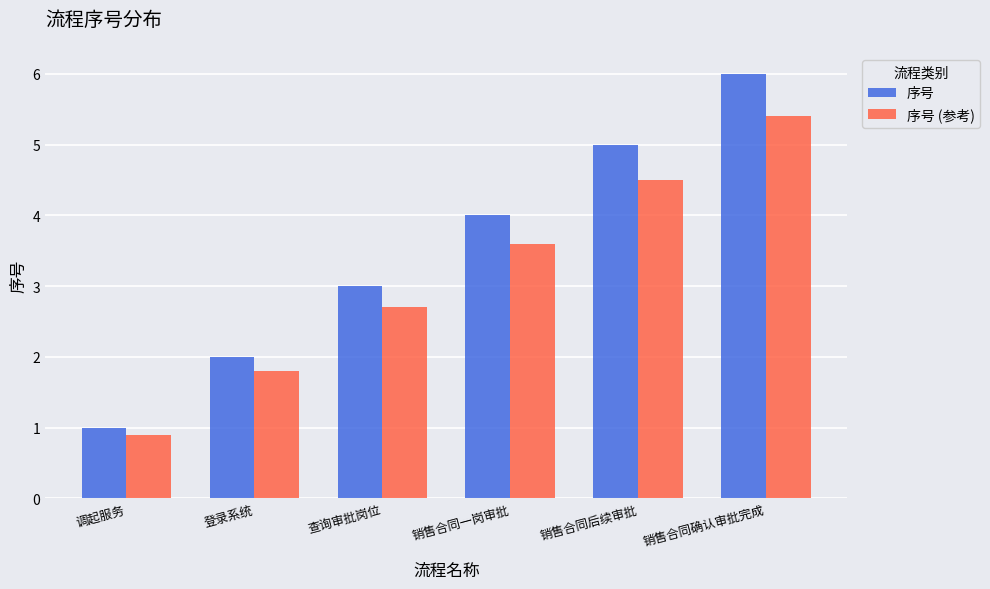

What is the greatest value displayed?

6.0